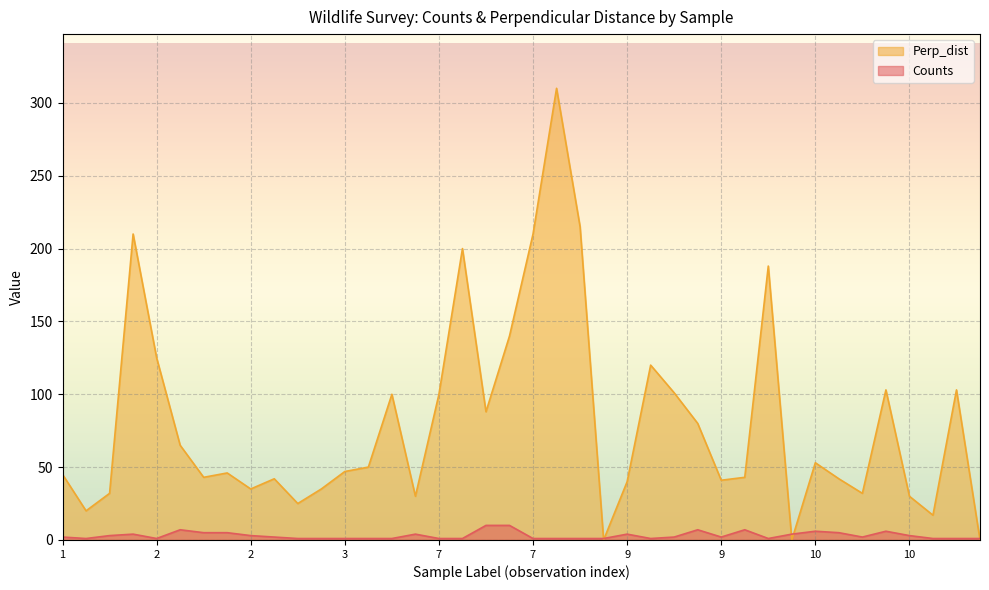

Rank the categories by Perp_dist value from highest to lowest.

7, 7, 1, 7, 7, 10, 7, 2, 9, 10, 12, 9, 5, 7, 7, 9, 2, 10, 5, 3, 2, 1, 2, 10, 2, 10, 9, 9, 2, 3, 1, 10, 5, 10, 2, 1, 12, 8, 10, 13